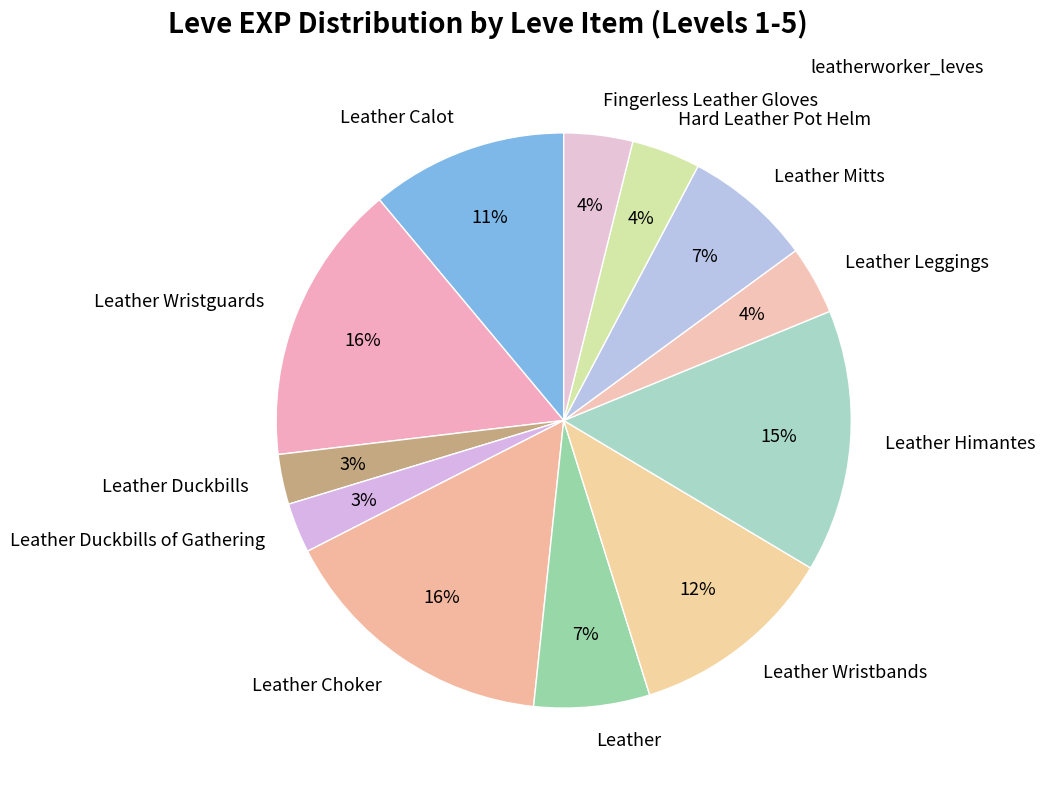

True or false: Leather Leggings accounts for 9% of the total.

False